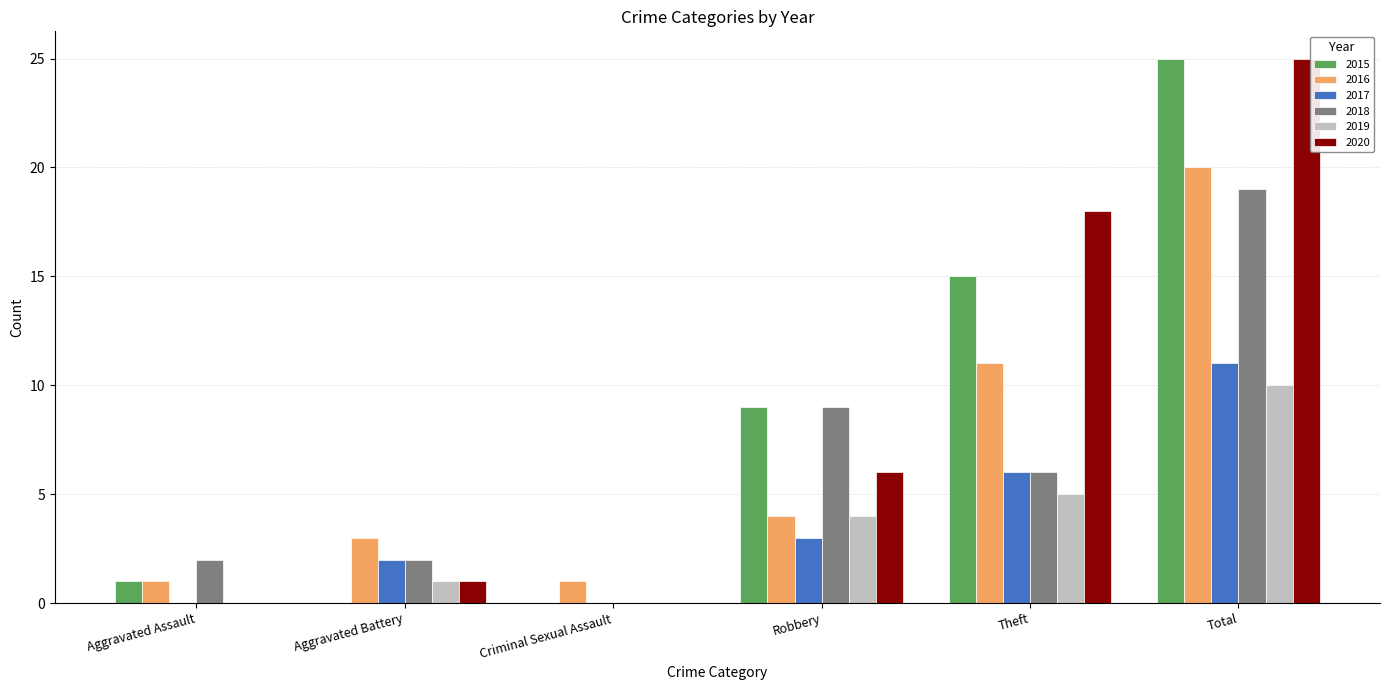

Is the value of 2018 at Aggravated Battery greater than the value of 2020 at Criminal Sexual Assault?

Yes